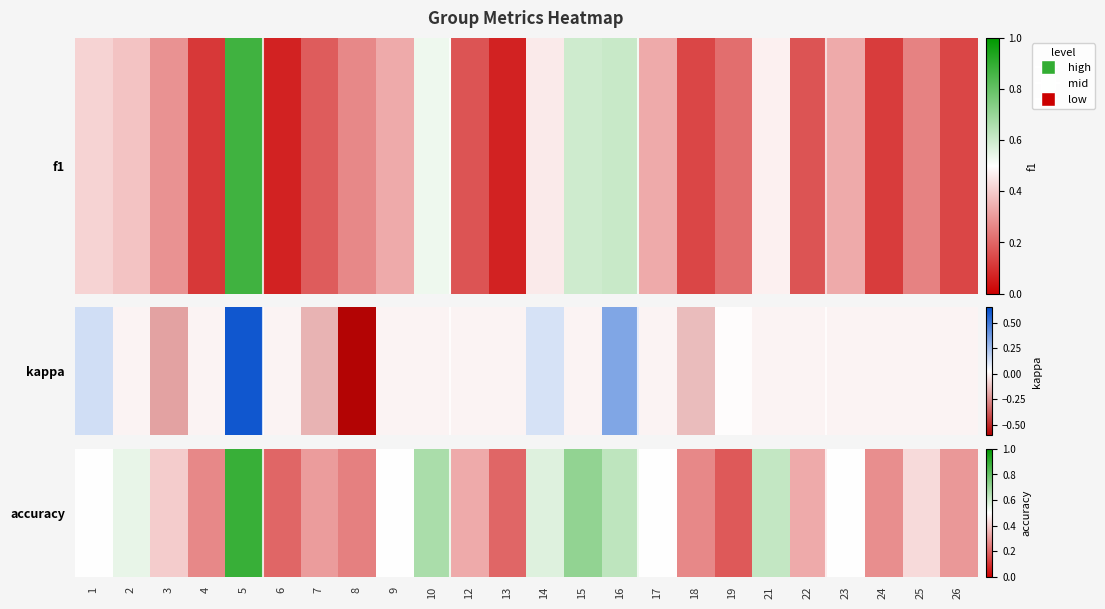

The value at 8 is 0.4. True or false?

False